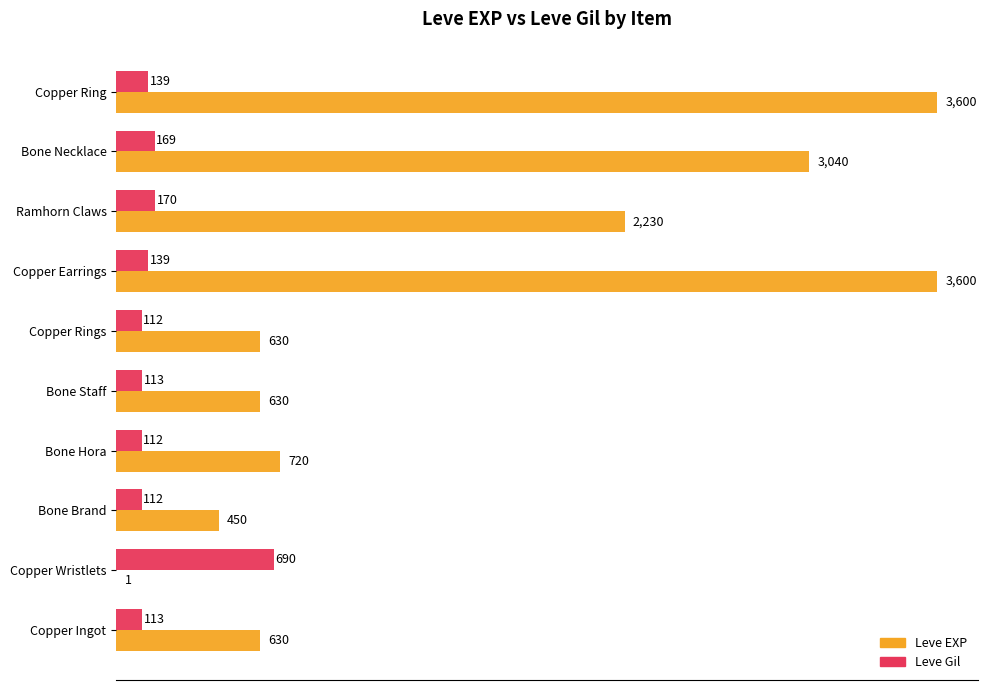

What is the total value across all series at Ramhorn Claws?

2400